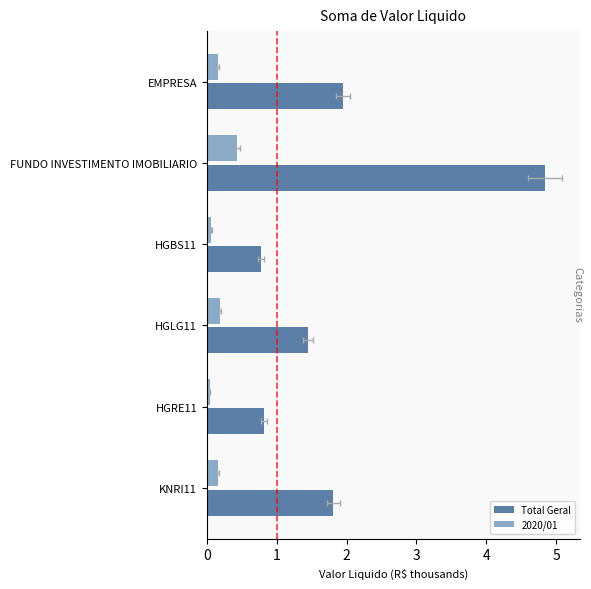

What is the sum of all 2020/01 values?

1.0